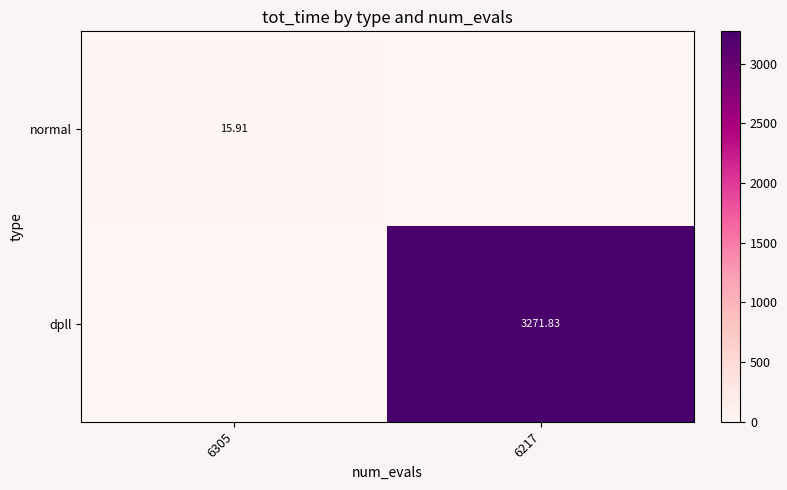

How many series are shown in this chart?

2